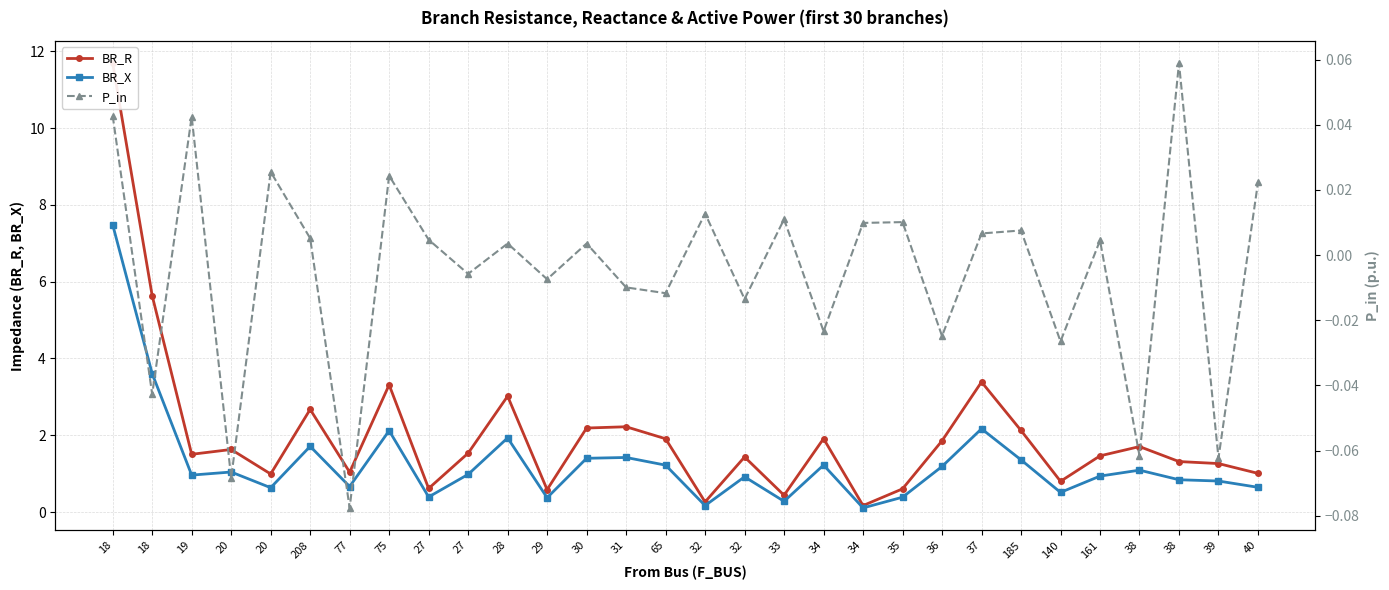

At which category is the sum across all series the highest?

18